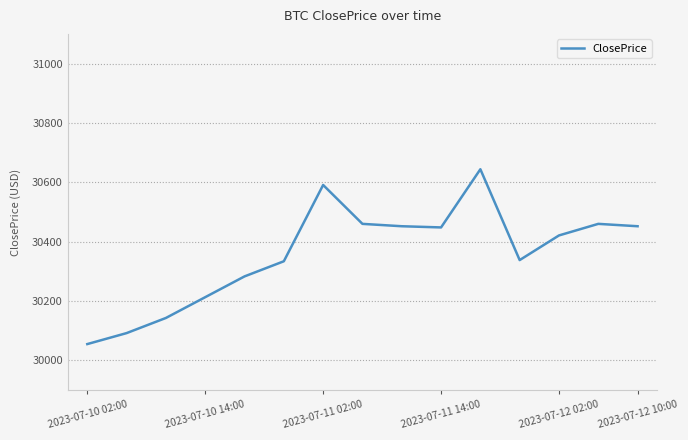

What is the difference between the maximum and minimum values?

589